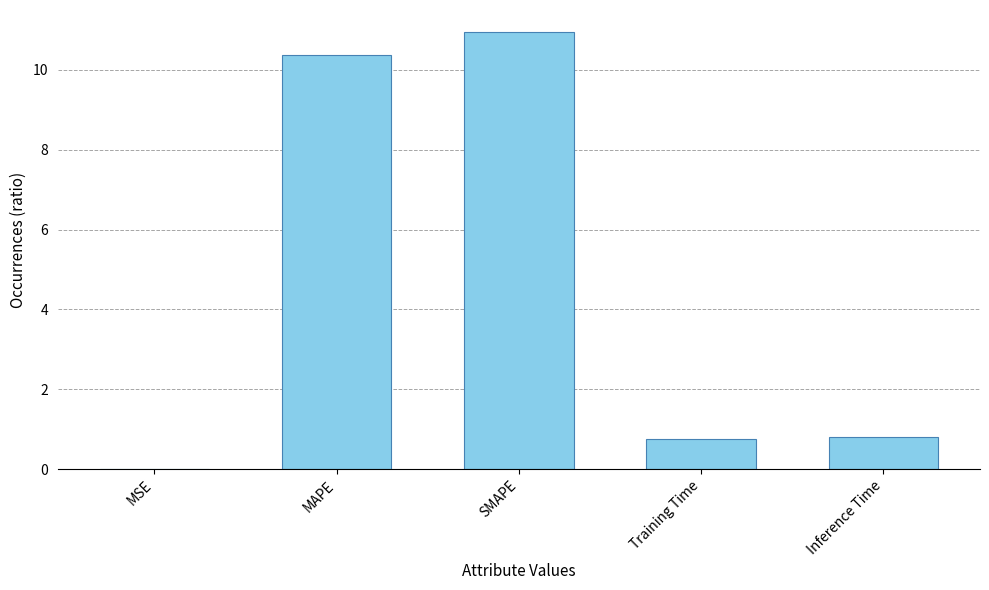

What is the maximum value shown in the chart?

11.0